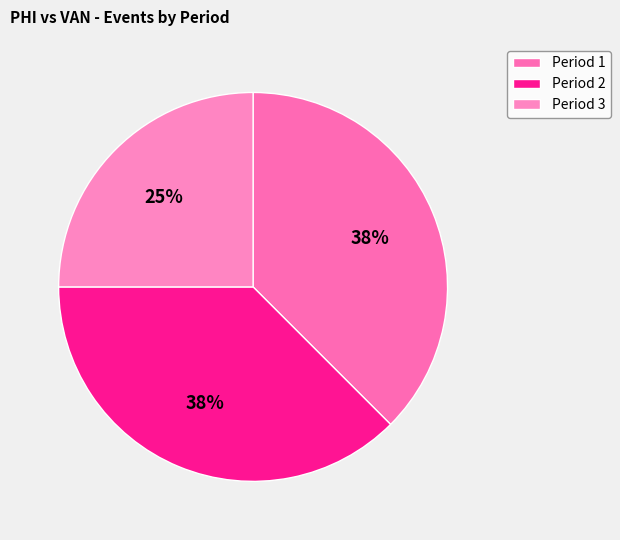

Is there a majority slice in this chart?

No